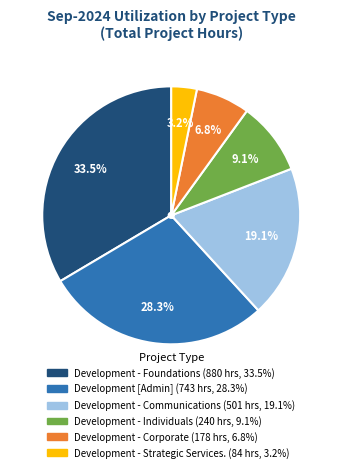

Is there a majority slice in this chart?

No